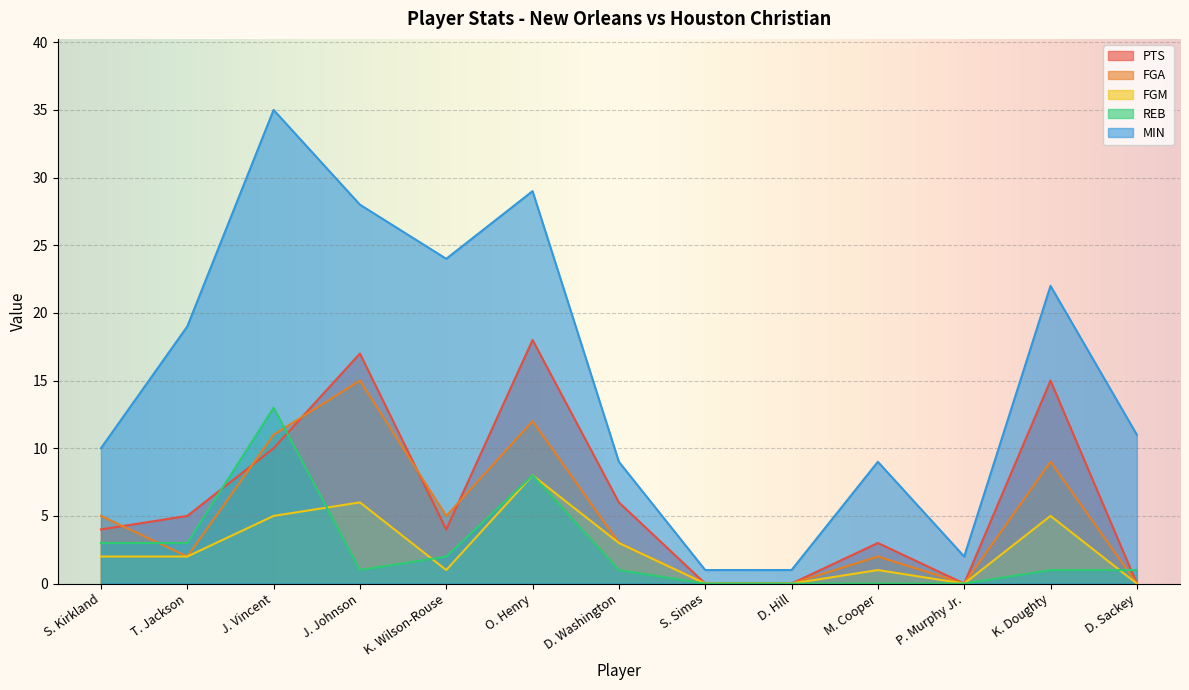

What is the difference between the highest and lowest values at K. Doughty?

21